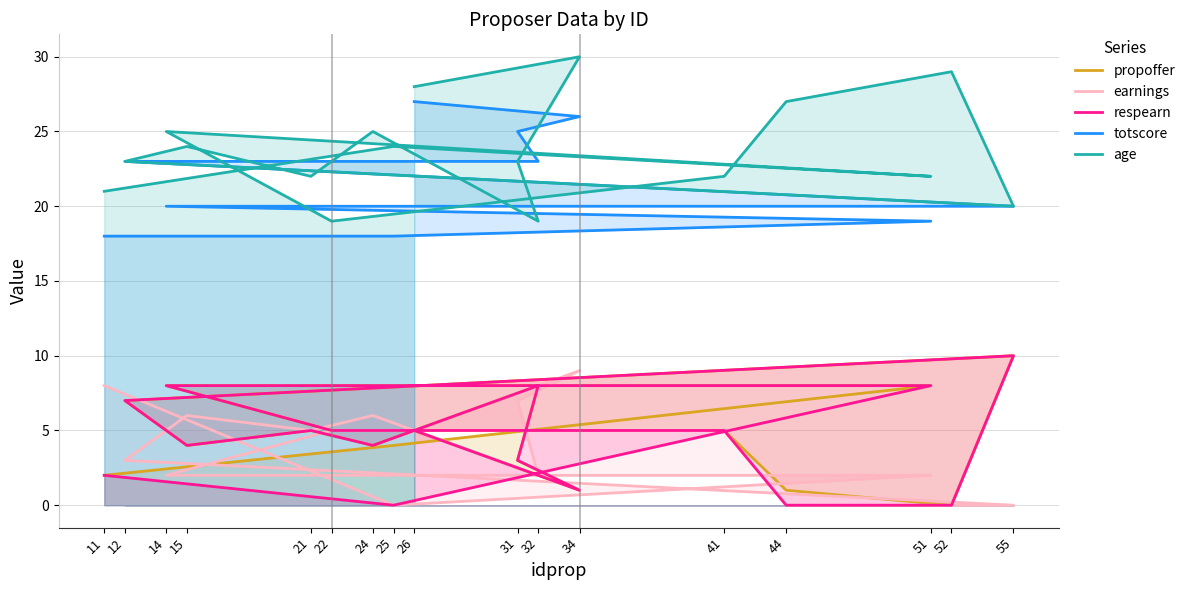

At how many categories does at least one series exceed 27?

3